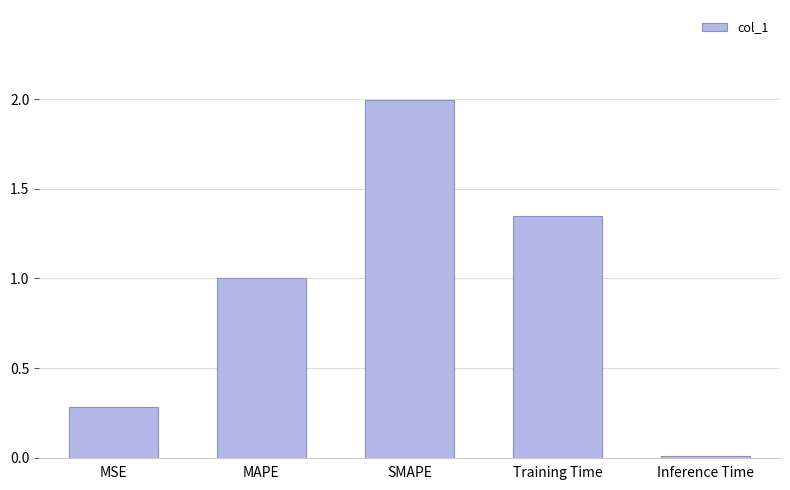

What is the change in value from MSE to SMAPE?

+1.7